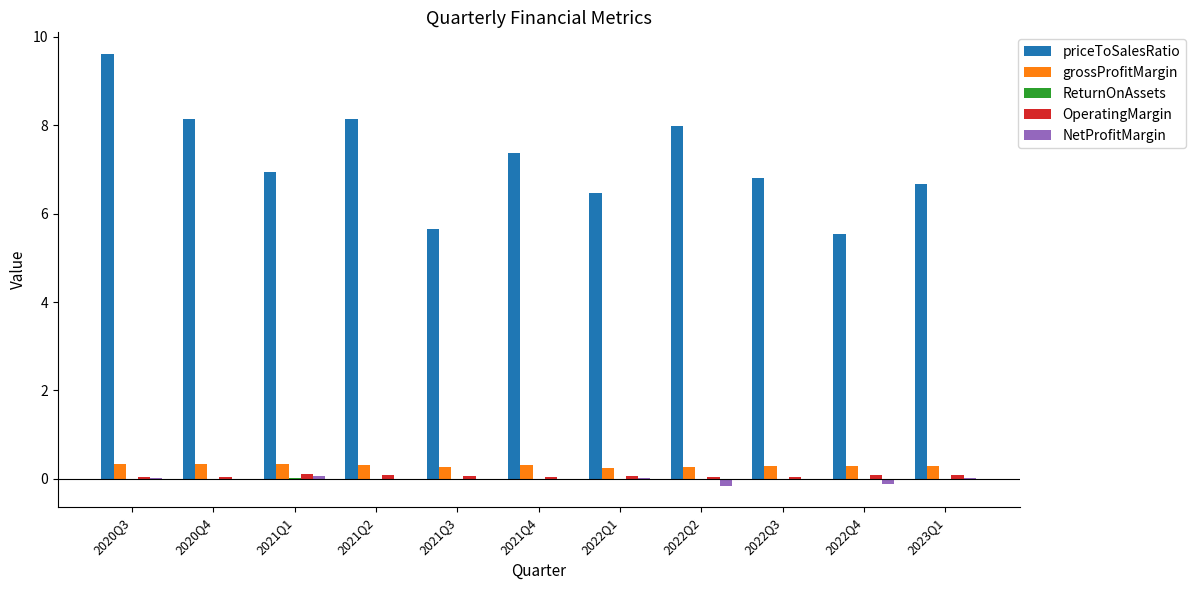

The value of priceToSalesRatio at 2022Q3 is 6.8. True or false?

True